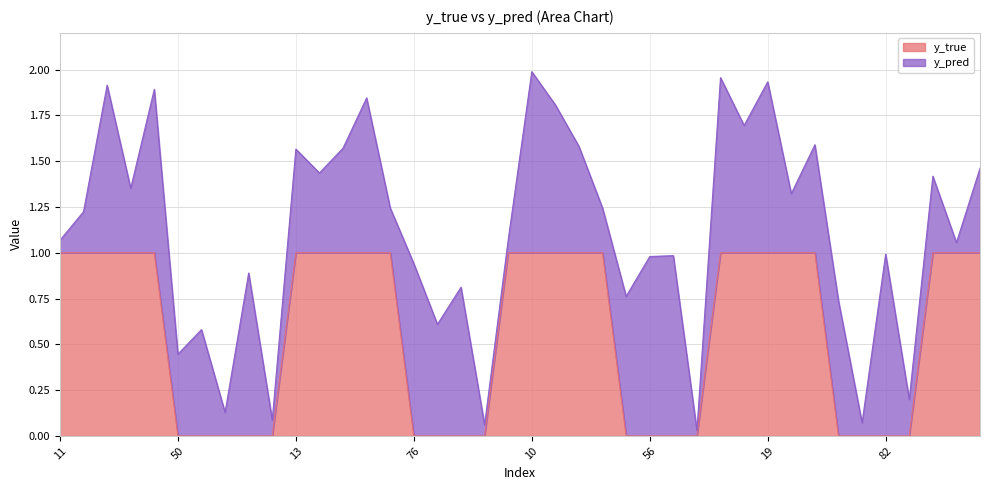

Does the chart display data point markers on the line(s)?

No